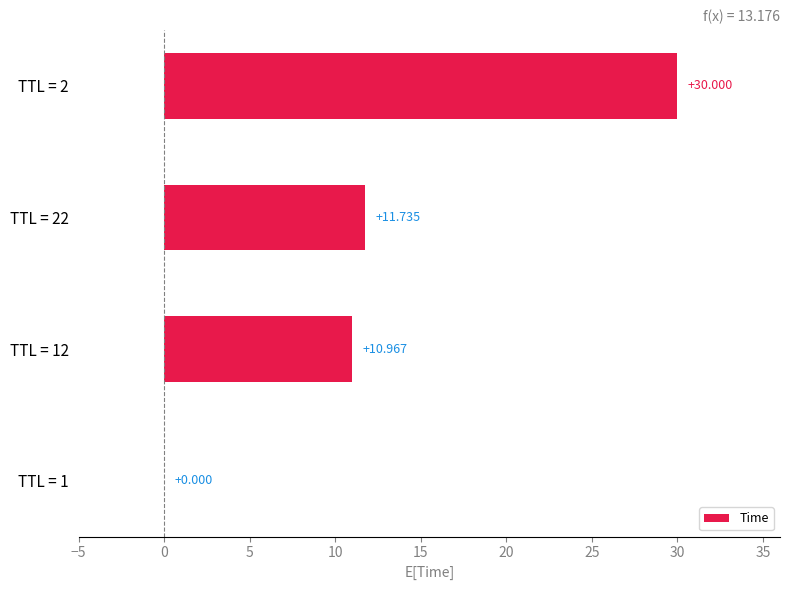

Are the bars grouped side by side (vs. stacked)?

No